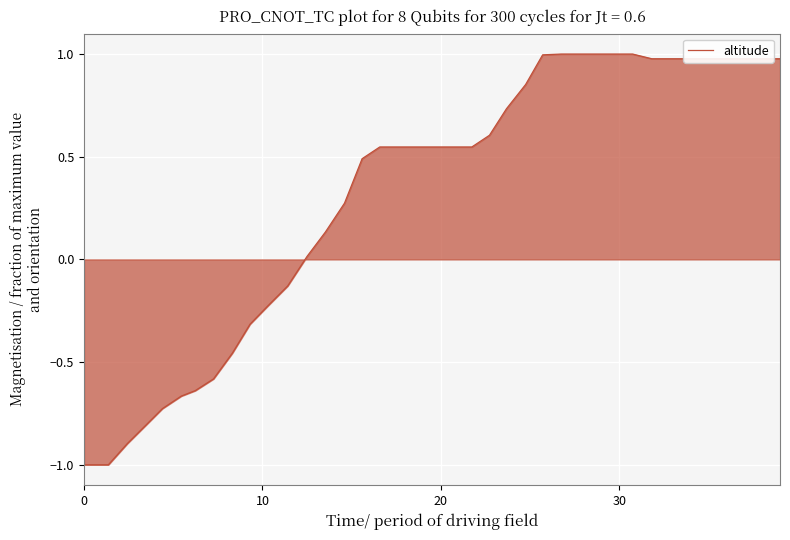

What is the minimum value shown in the chart?

-1.0